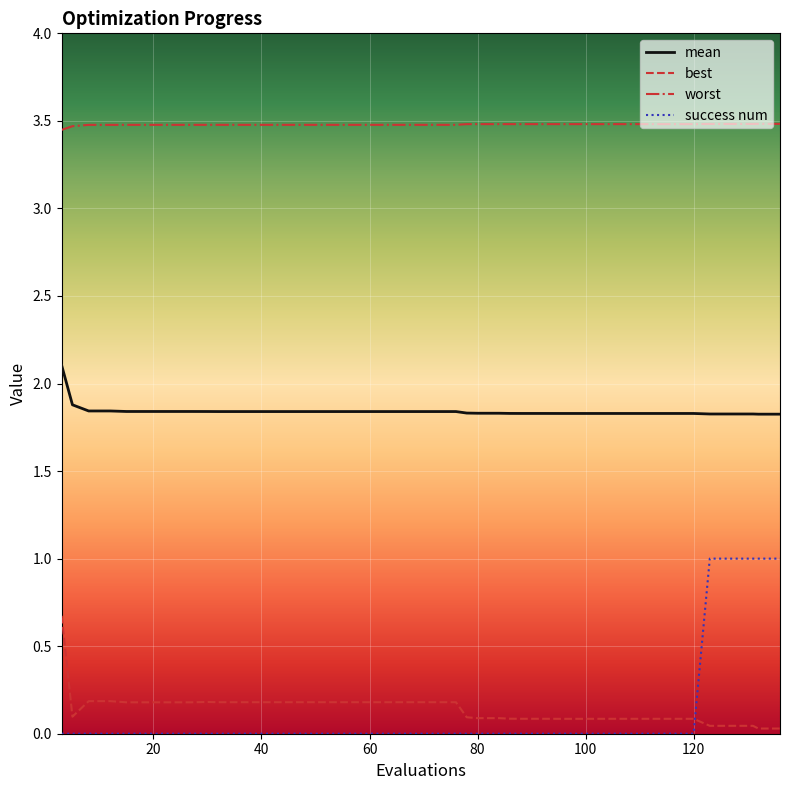

Count the success num values in the range 0 to 1.

40